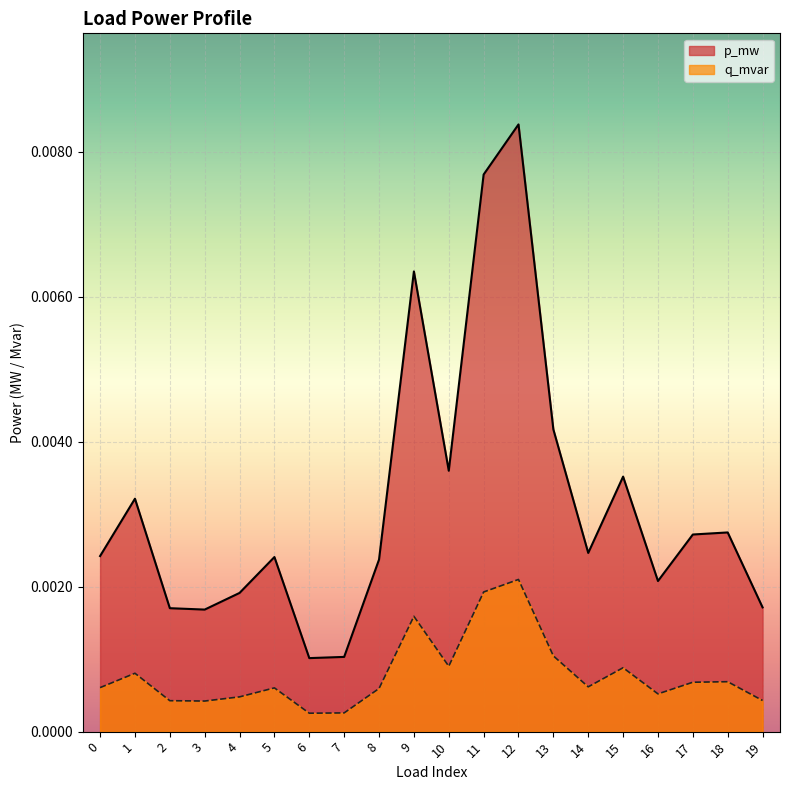

Rank the series at 11 from highest to lowest value.

p_mw, q_mvar